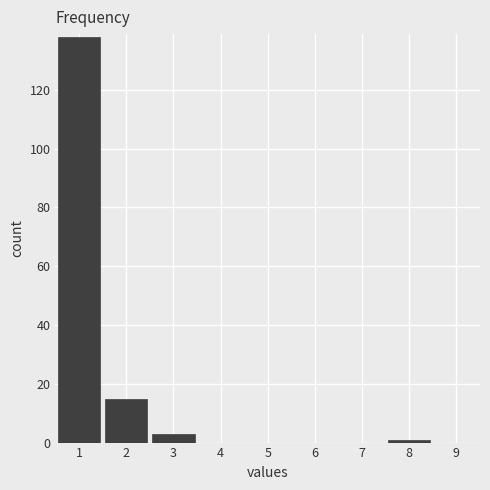

Over which range of the x-axis is the bar tallest?

0.5 to 1.5